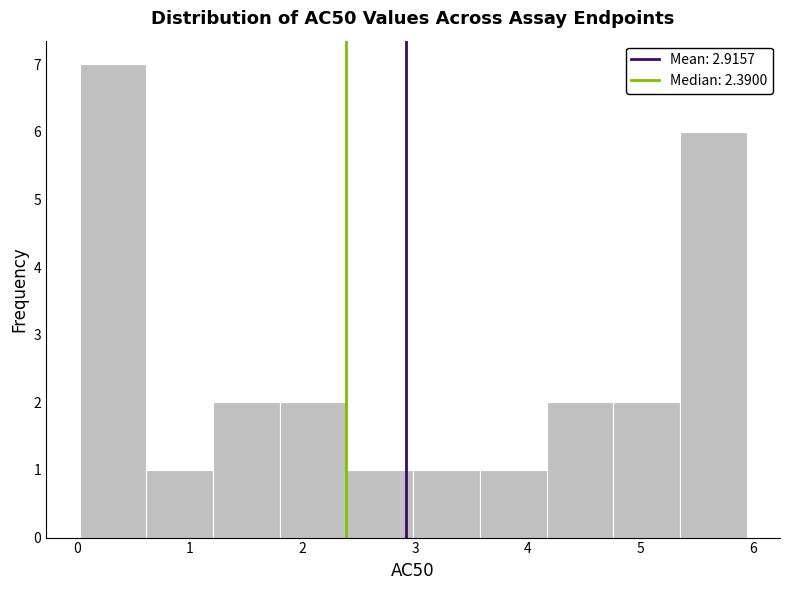

Reading left to right, transcribe this chart: for each bar, give the range it covers on the x-axis and its height. Neither the bar edges nor the heights are printed on the chart, so give them approximately, as read against the axes.

0.0 to 0.6: 7
0.6 to 1.2: 1
1.2 to 1.8: 2
1.8 to 2.4: 2
2.4 to 3.0: 1
3.0 to 3.6: 1
3.6 to 4.2: 1
4.2 to 4.8: 2
4.8 to 5.3: 2
5.3 to 5.9: 6